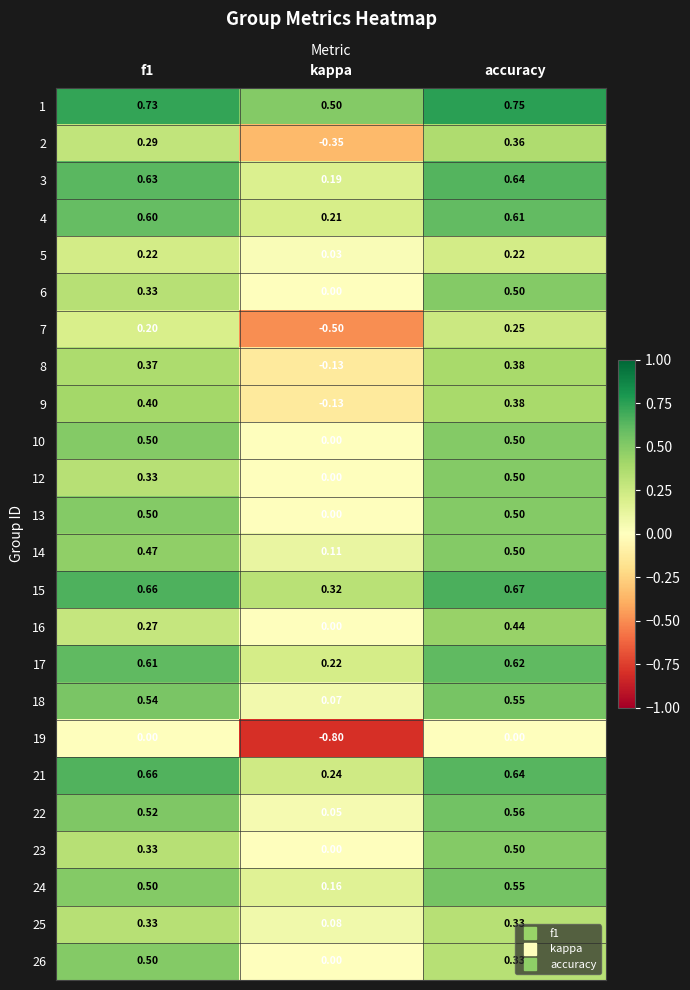

At which category is the sum across all series the highest?

accuracy